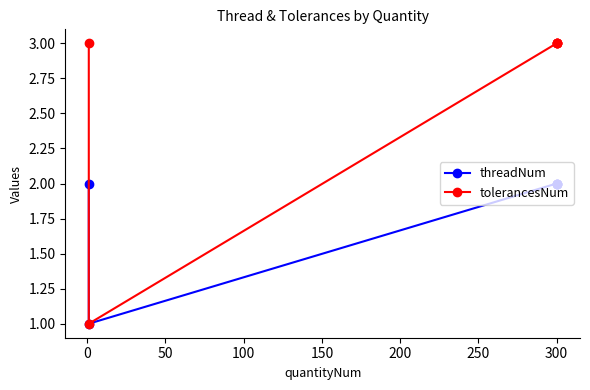

True or false: tolerancesNum and threadNum cross at least once.

False